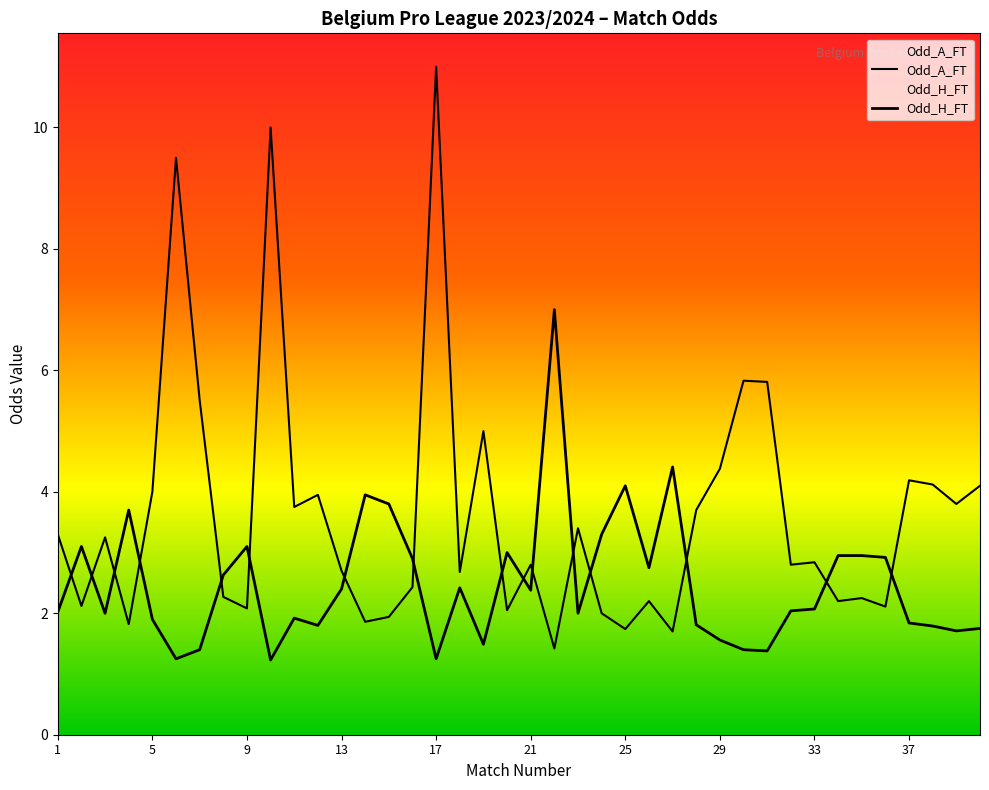

Reading left to right, transcribe all the data shown in this chart.

Odd_H_FT: 2.0	3.1	2.0	3.7	1.9	1.2	1.4	2.6	3.1	1.2	1.9	1.8	2.4	4.0	3.8	2.9	1.2	2.4	1.5	3.0	2.4	7.0	2.0	3.3	4.1	2.8	4.4	1.8	1.6	1.4	1.4	2.0	2.1	3.0	3.0	2.9	1.8	1.8	1.7	1.8
Odd_A_FT: 3.3	2.1	3.2	1.8	4.0	9.5	5.5	2.3	2.1	10.0	3.8	4.0	2.7	1.9	1.9	2.4	11.0	2.7	5.0	2.0	2.8	1.4	3.4	2.0	1.7	2.2	1.7	3.7	4.4	5.8	5.8	2.8	2.8	2.2	2.2	2.1	4.2	4.1	3.8	4.1